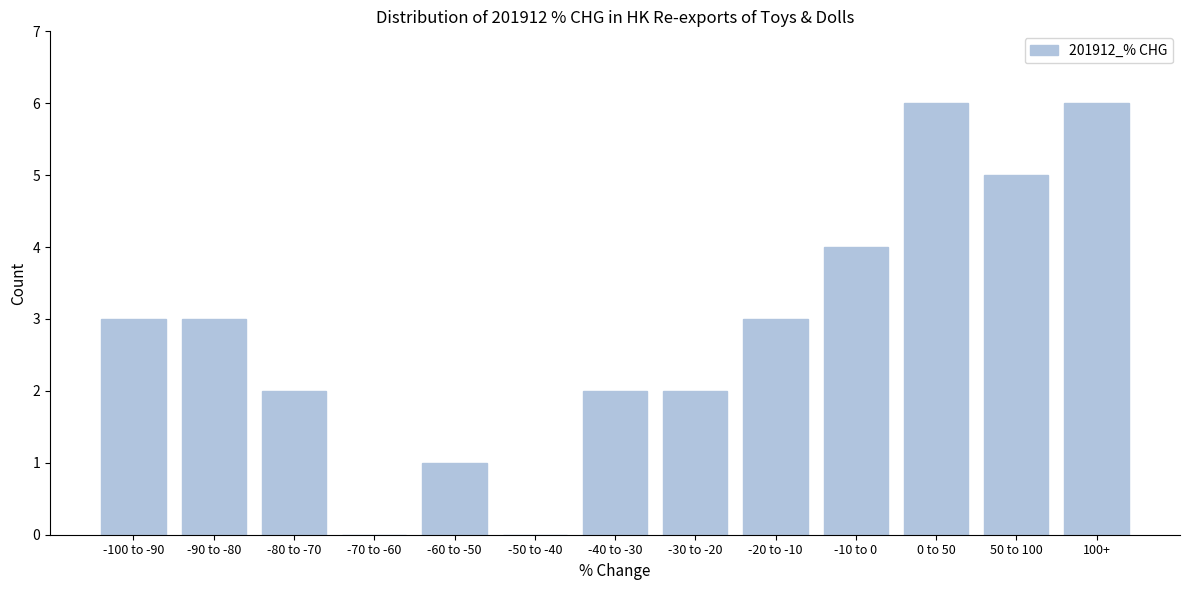

Reading left to right, transcribe all the data shown in this chart.

-100 to -90=3	-90 to -80=3	-80 to -70=2	-70 to -60=0	-60 to -50=1	-50 to -40=0	-40 to -30=2	-30 to -20=2	-20 to -10=3	-10 to 0=4	0 to 50=6	50 to 100=5	100+=6